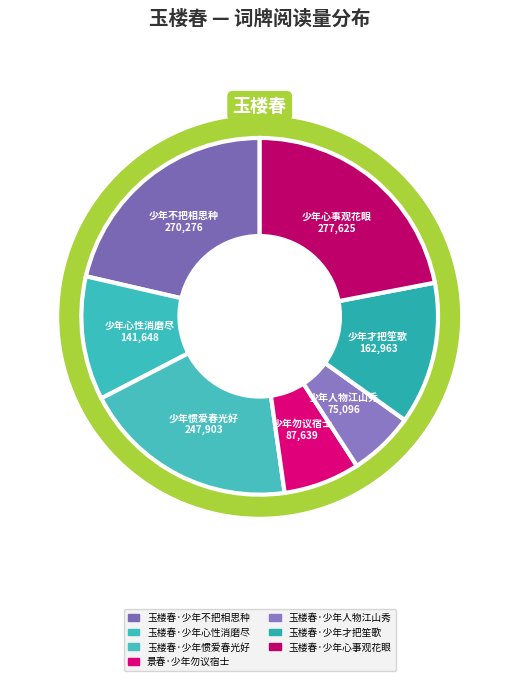

Is it true that 景春·少年勿议宿士 is 7% of the pie?

True